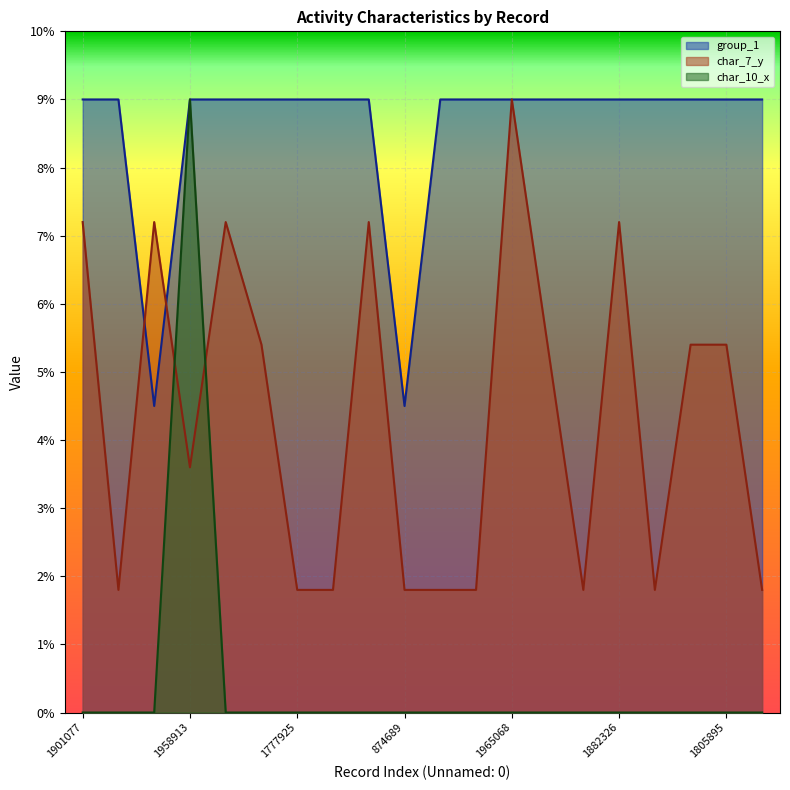

List the series in order of their peak value, lowest first.

group_1, char_7_y, char_10_x